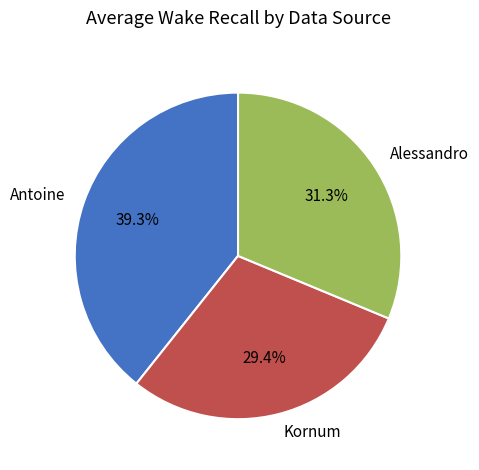

To the nearest percent, what is the difference between the largest and smallest slice percentages?

10%